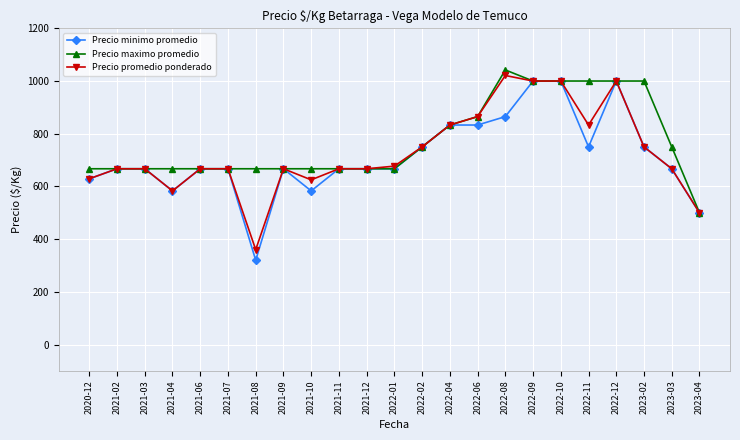

Is it true that Precio promedio ponderado equals 833 at 2022-11?

True